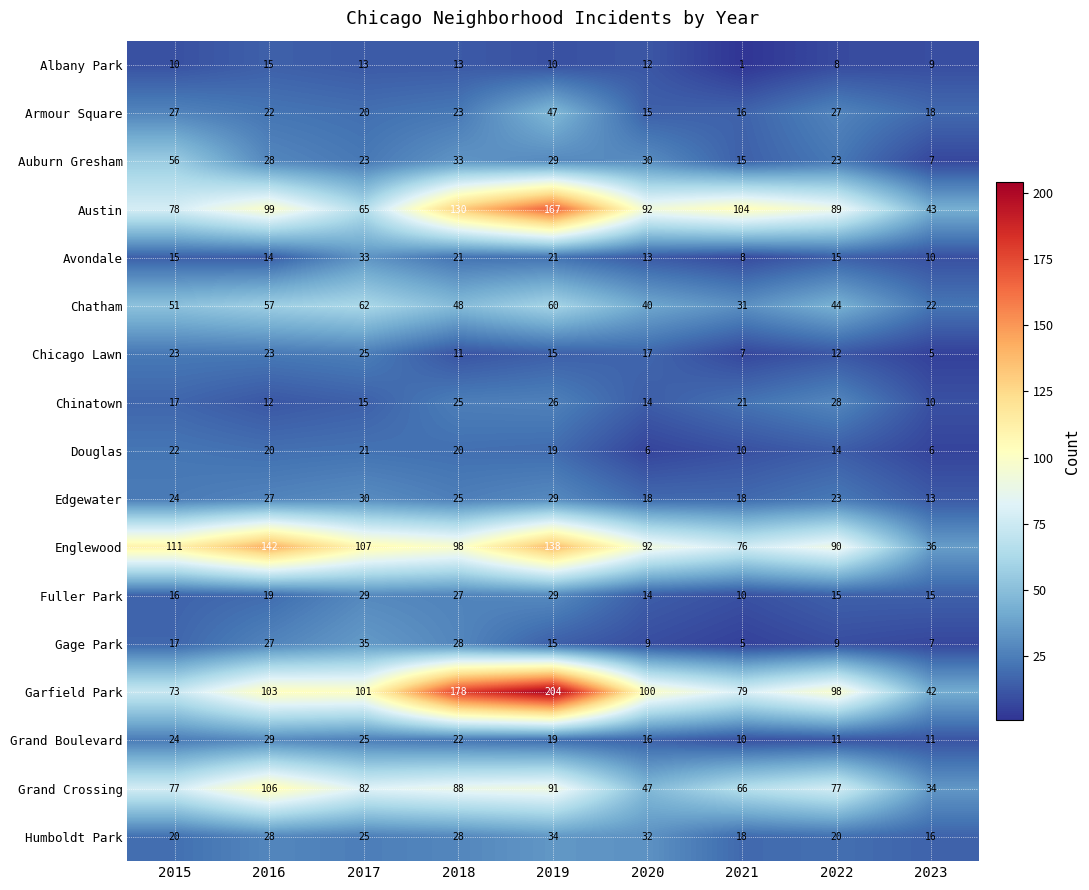

Which series has the largest total across all categories?

Garfield Park